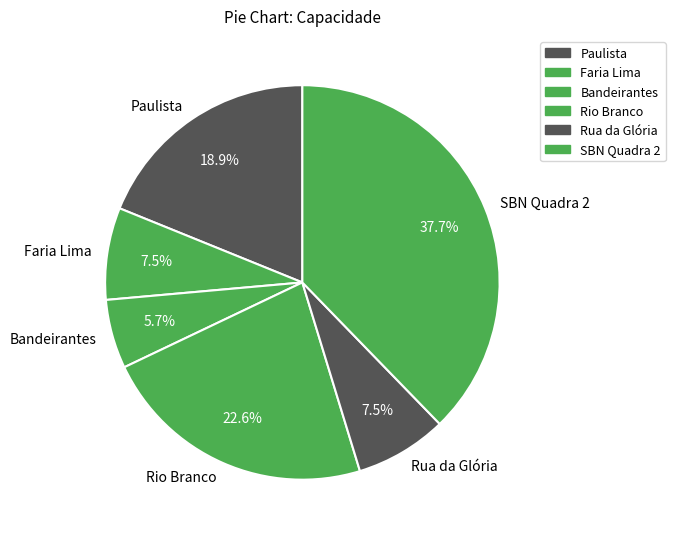

Is there a majority slice in this chart?

No